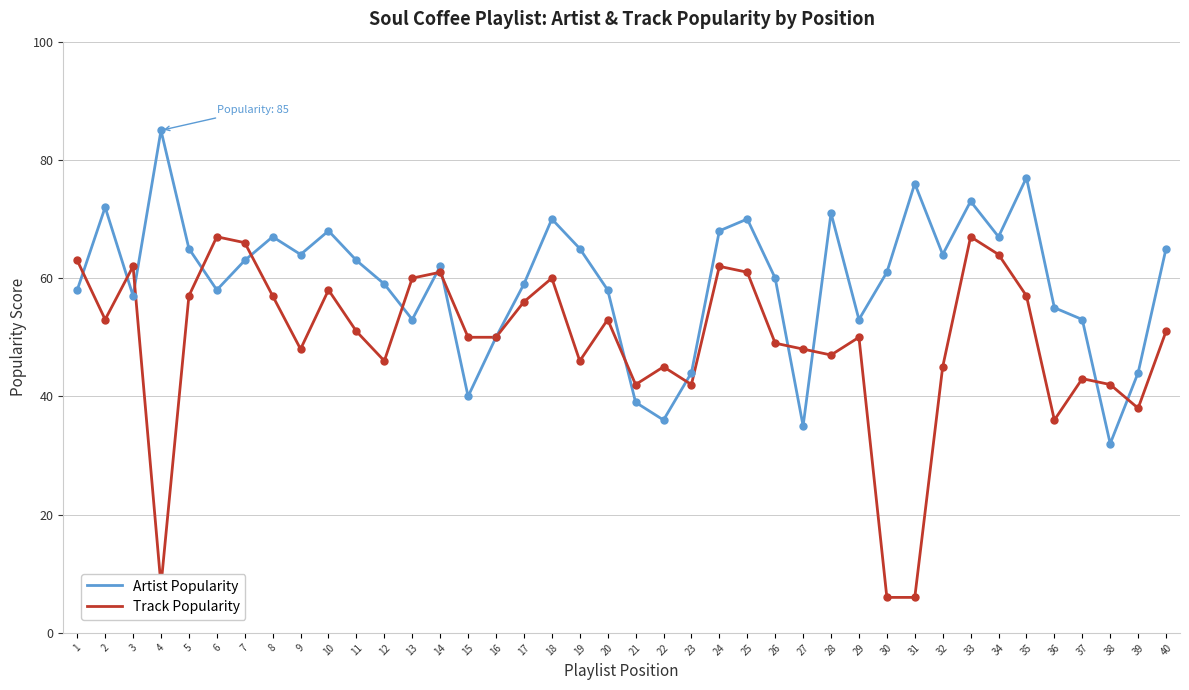

What is the total value across all series at 27?

83